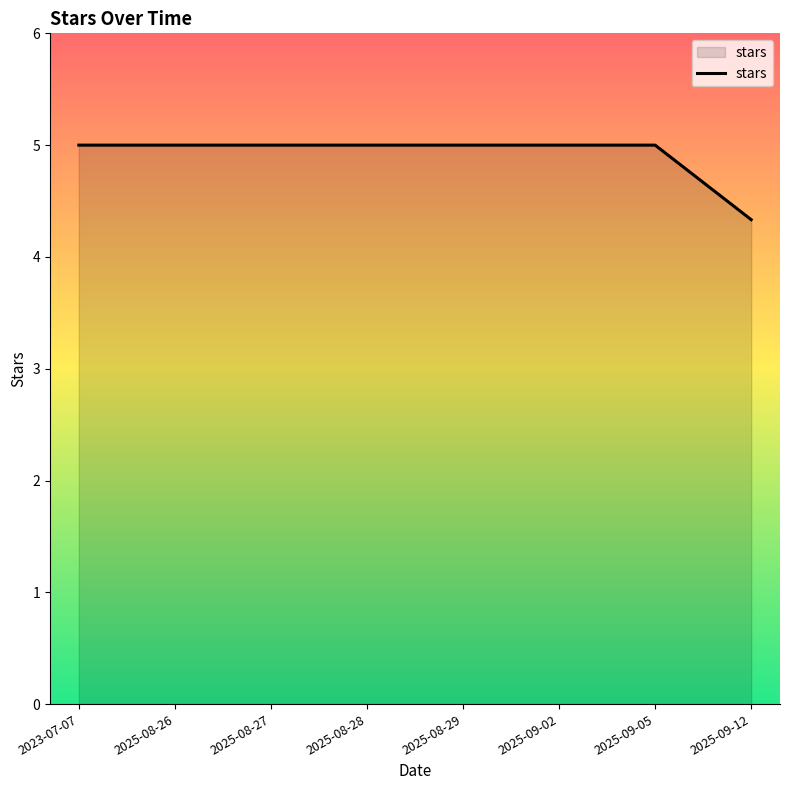

Reading left to right, list all the values displayed in this chart.

5.0	5.0	5.0	5.0	5.0	5.0	5.0	4.3